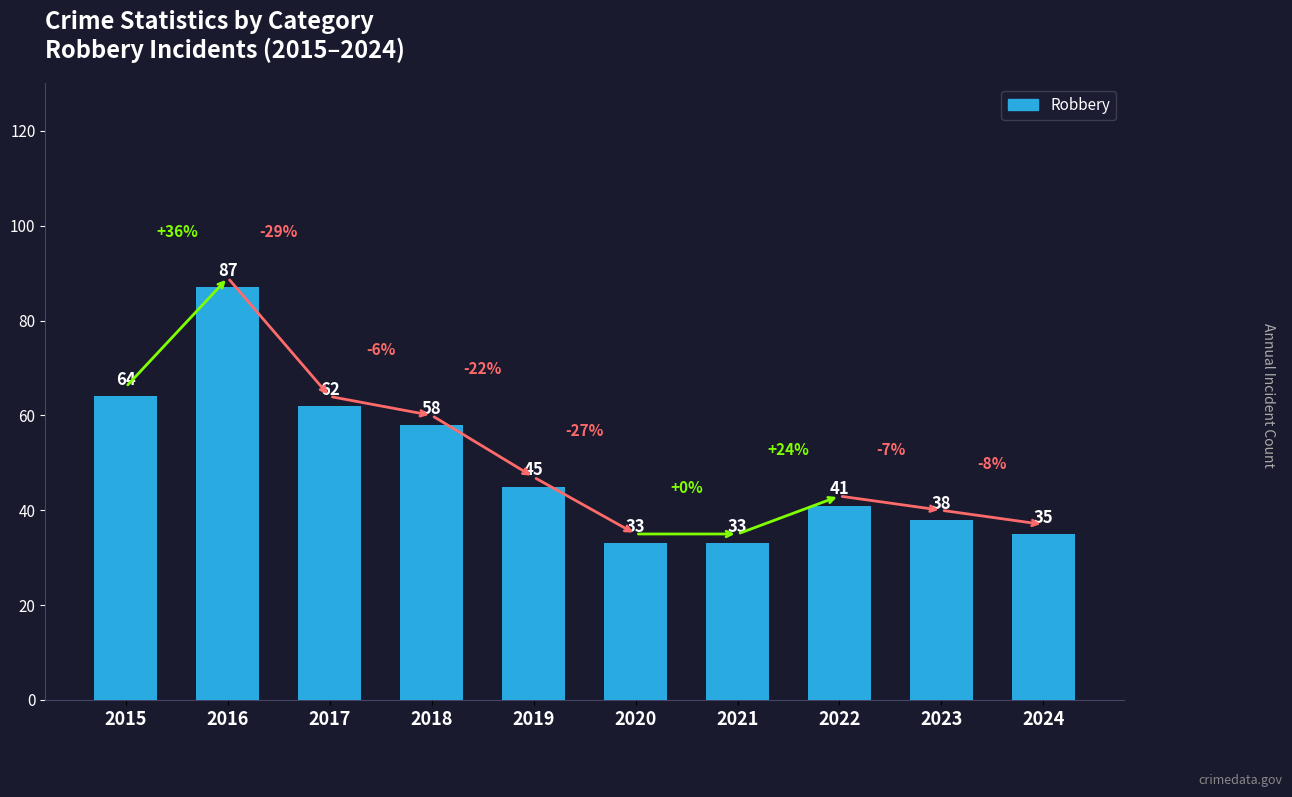

Approximately how many times larger is the value at 2020 compared to 2016?

0.4